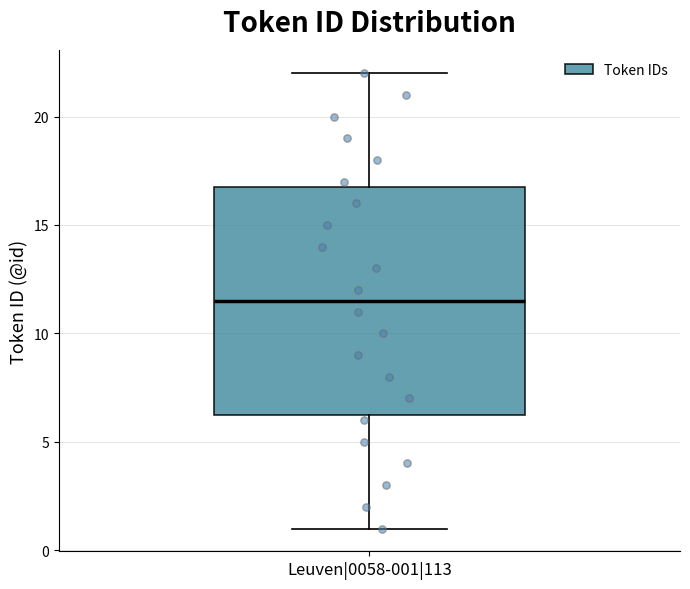

Transcribe this box plot: give where the median line is, the range the box spans, and where the two whiskers end, as read against the y-axis. The values are not printed on the chart, so give them approximately, as read against the axis.

median 11.5, box 6.5 to 17.0, whiskers 1.0 to 22.0